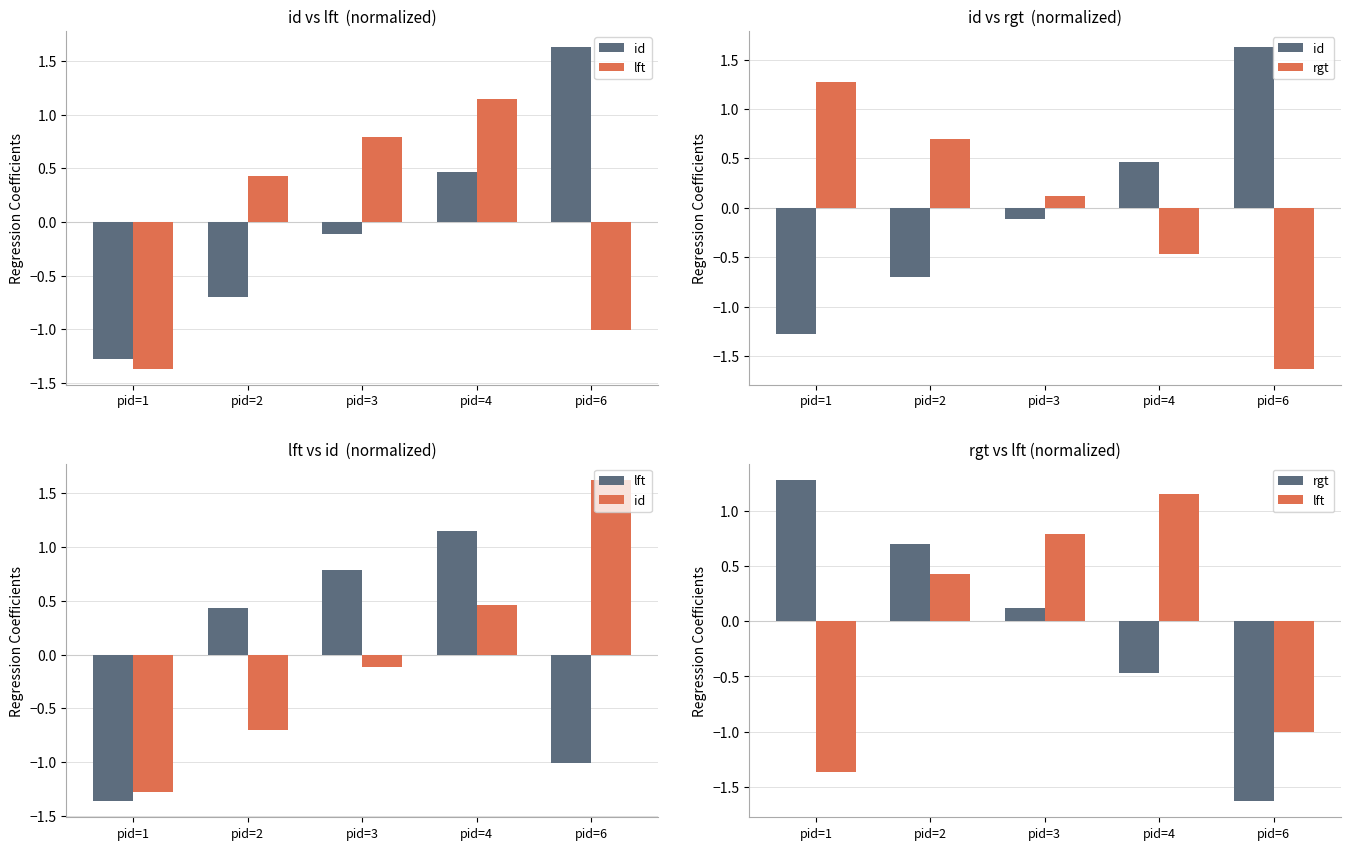

Rank the series by their maximum value, from lowest to highest.

lft, rgt, id